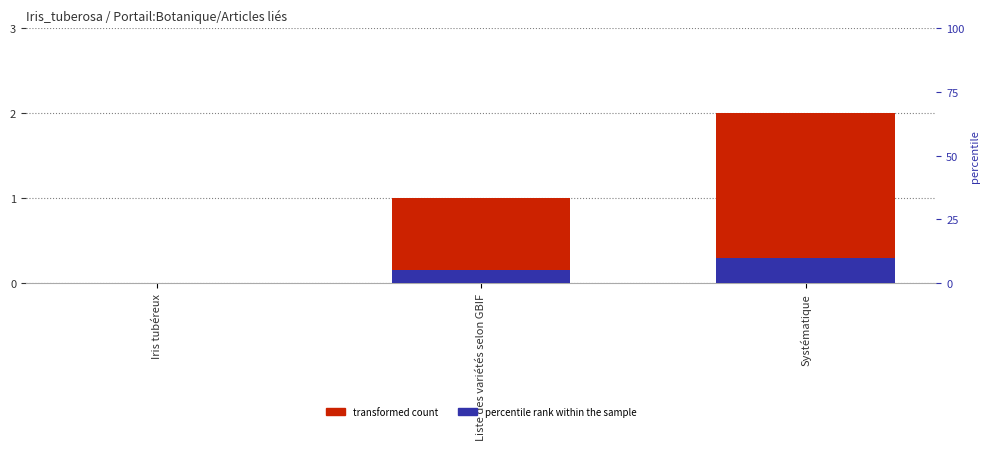

Which series has the largest range (max minus min)?

transformed count